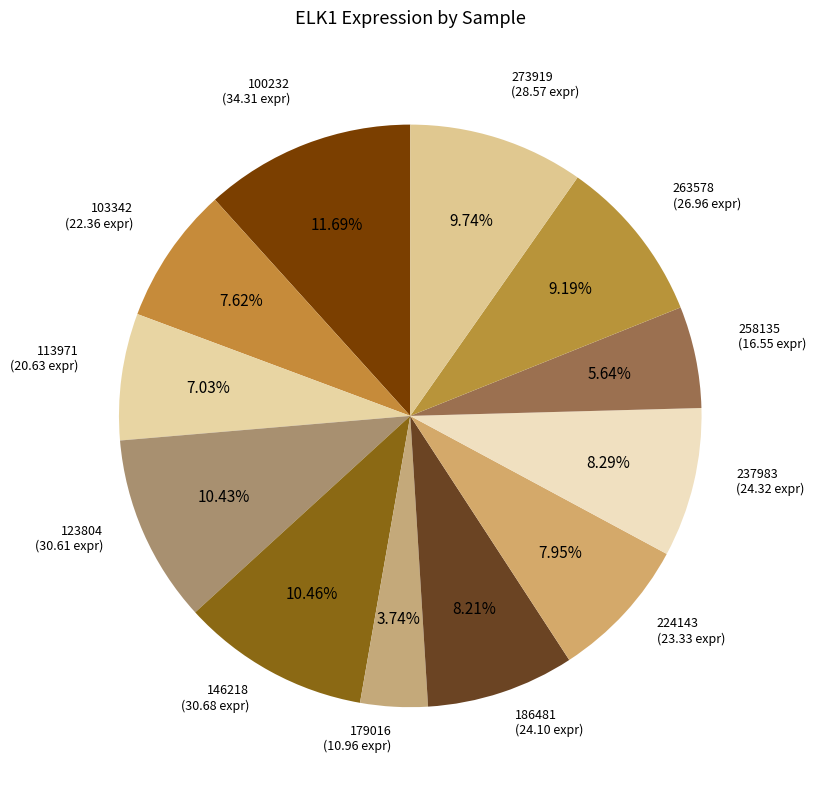

How many slices are in this pie chart?

12